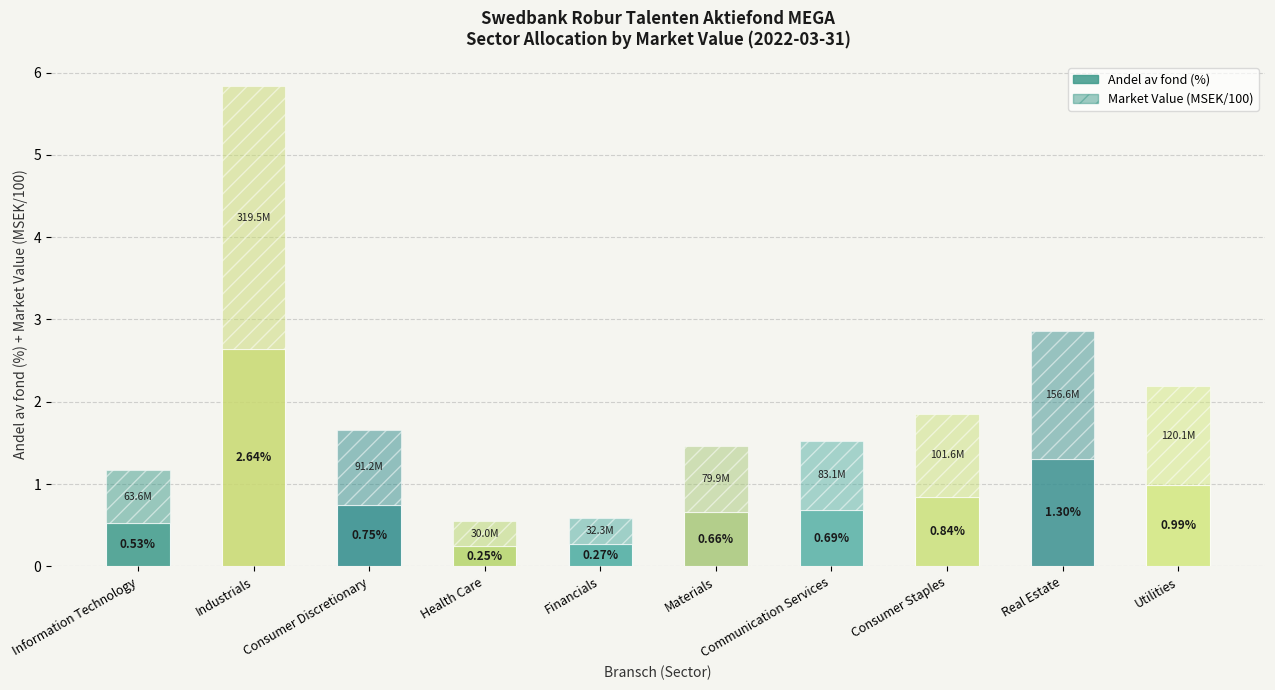

How many distinct data groups are displayed?

2